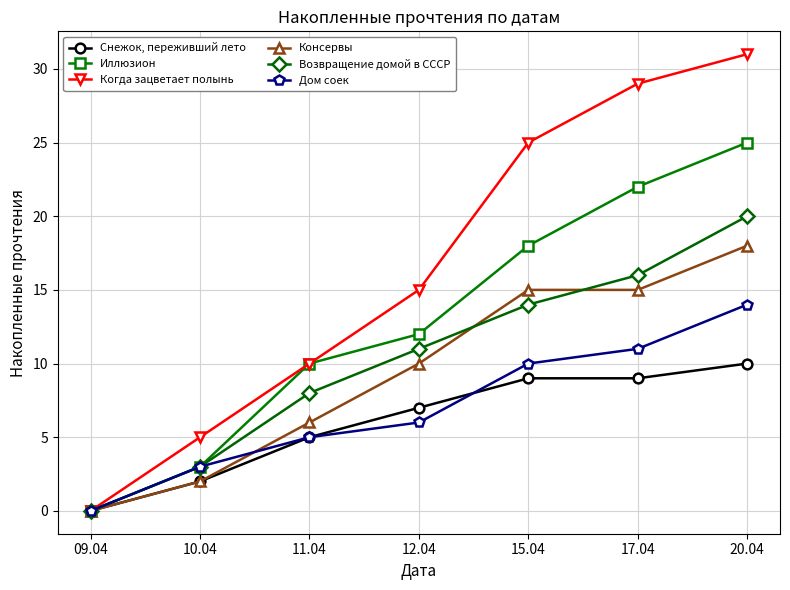

Reading left to right, list all the values displayed in this chart.

Снежок, переживший лето: 0	2	5	7	9	9	10
Иллюзион: 0	3	10	12	18	22	25
Когда зацветает полынь: 0	5	10	15	25	29	31
Консервы: 0	2	6	10	15	15	18
Возвращение домой в СССР: 0	3	8	11	14	16	20
Дом соек: 0	3	5	6	10	11	14